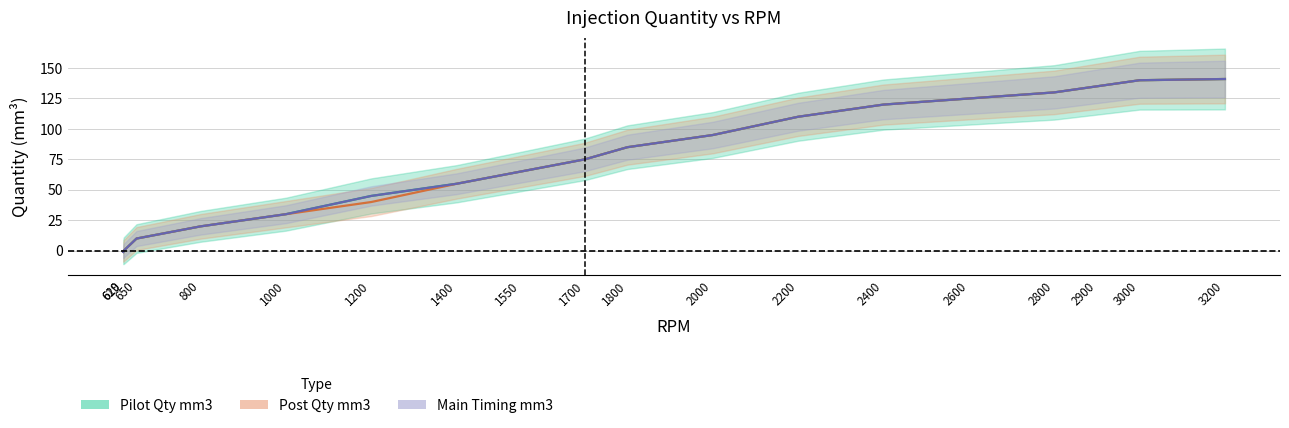

Where does the Post Qty mm3 series first go above 85?

2000